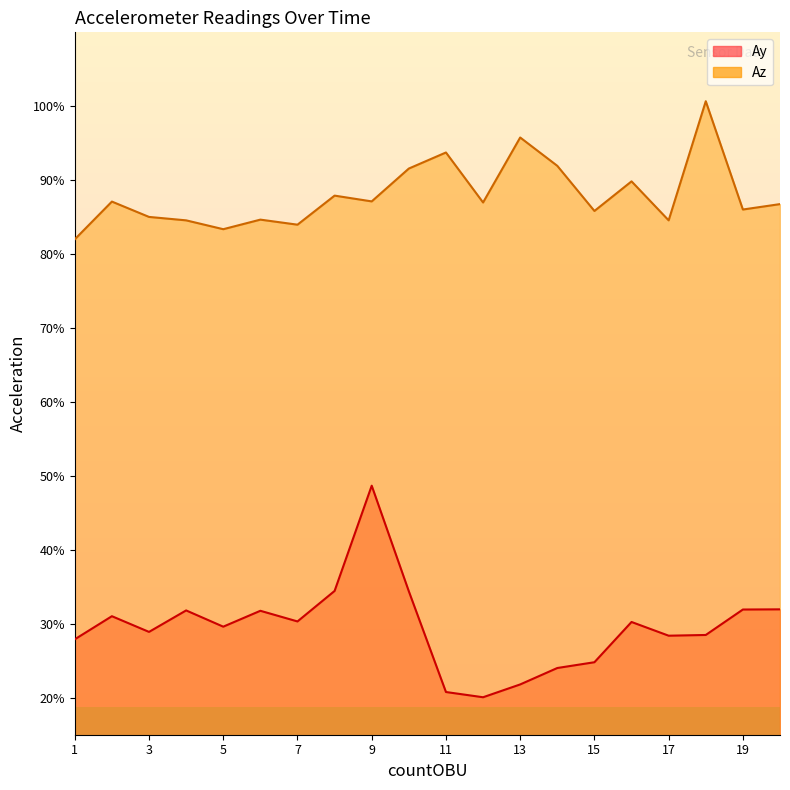

Between 14 and 3, which is larger?

3